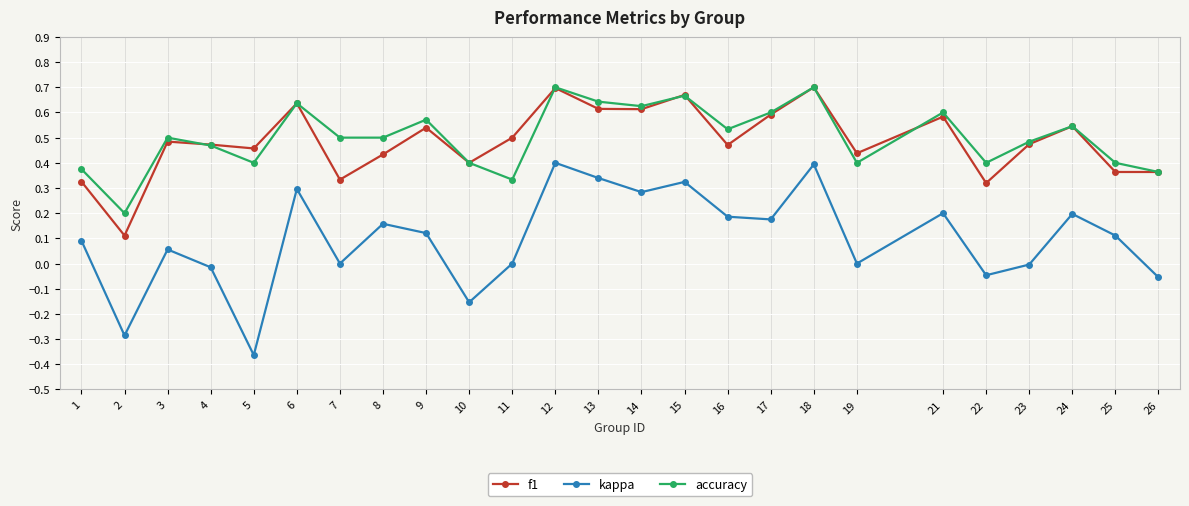

What is the sum of all kappa values?

2.4